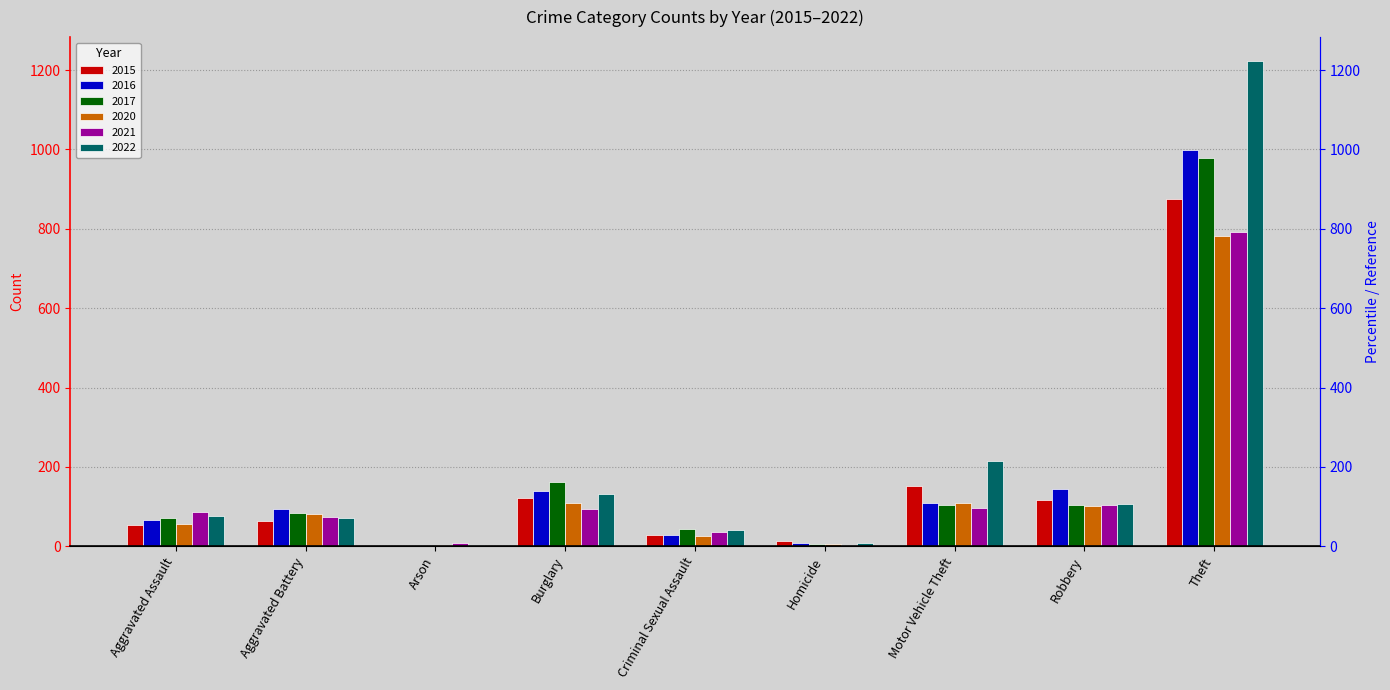

What are all the series names shown in the legend?

2015, 2016, 2017, 2020, 2021, 2022